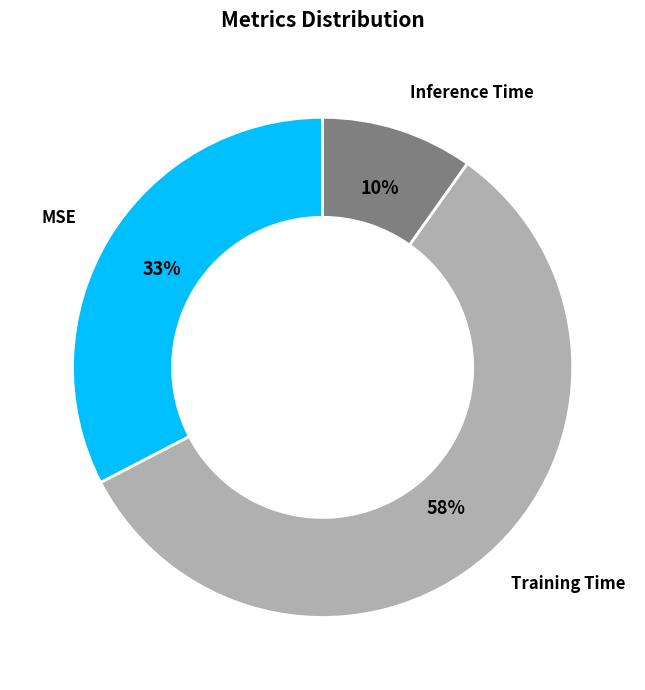

Combined, do Inference Time and MSE account for over 50%?

No